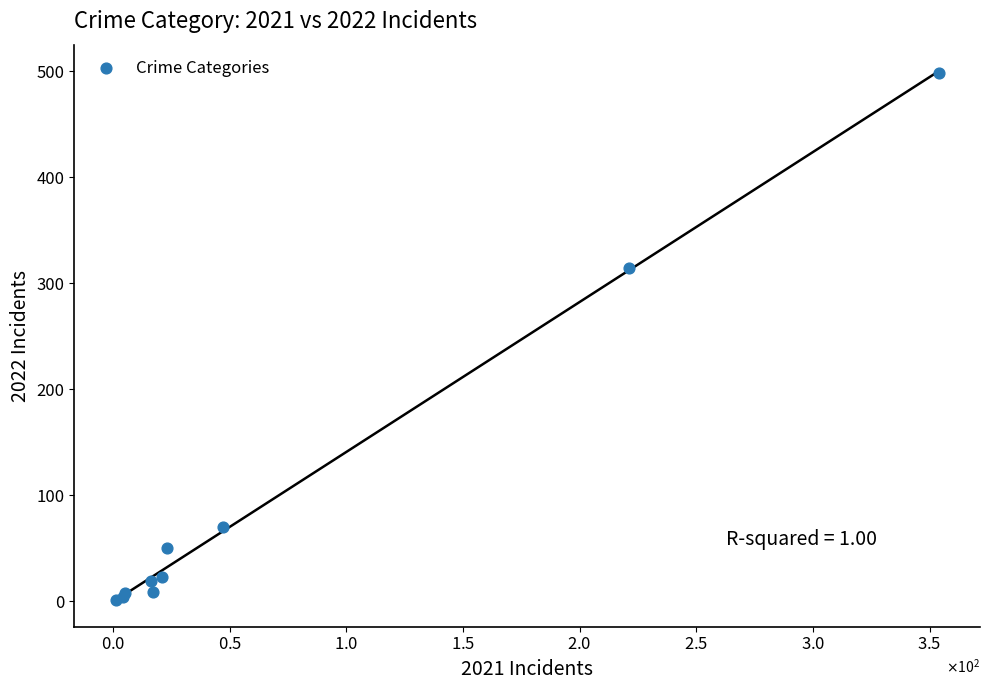

What Y value in the scatter plot is closest to 249?

314